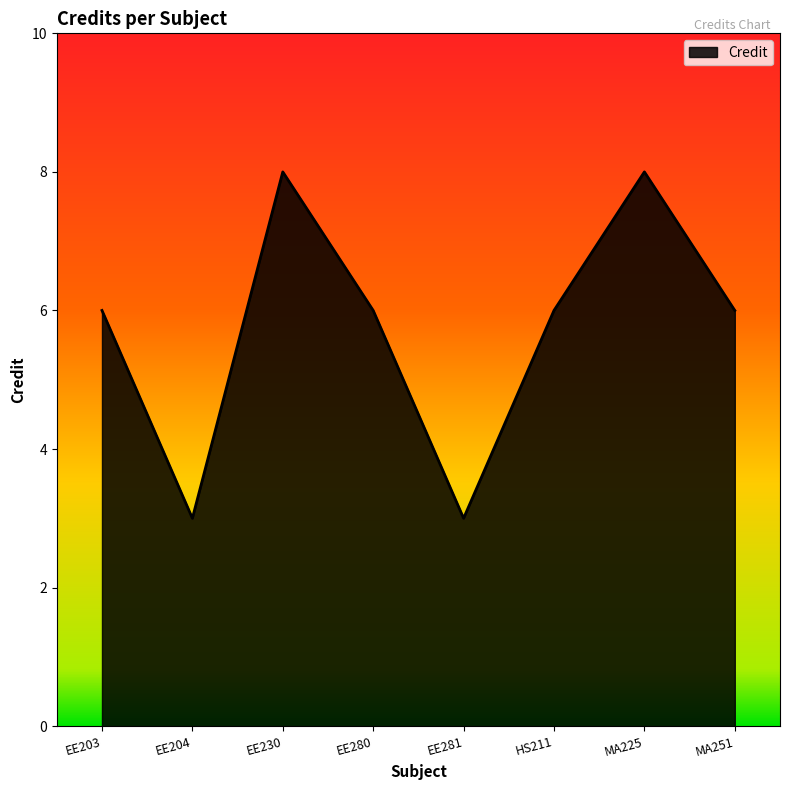

Rank the categories by value from highest to lowest.

EE230, MA225, EE203, EE280, HS211, MA251, EE204, EE281